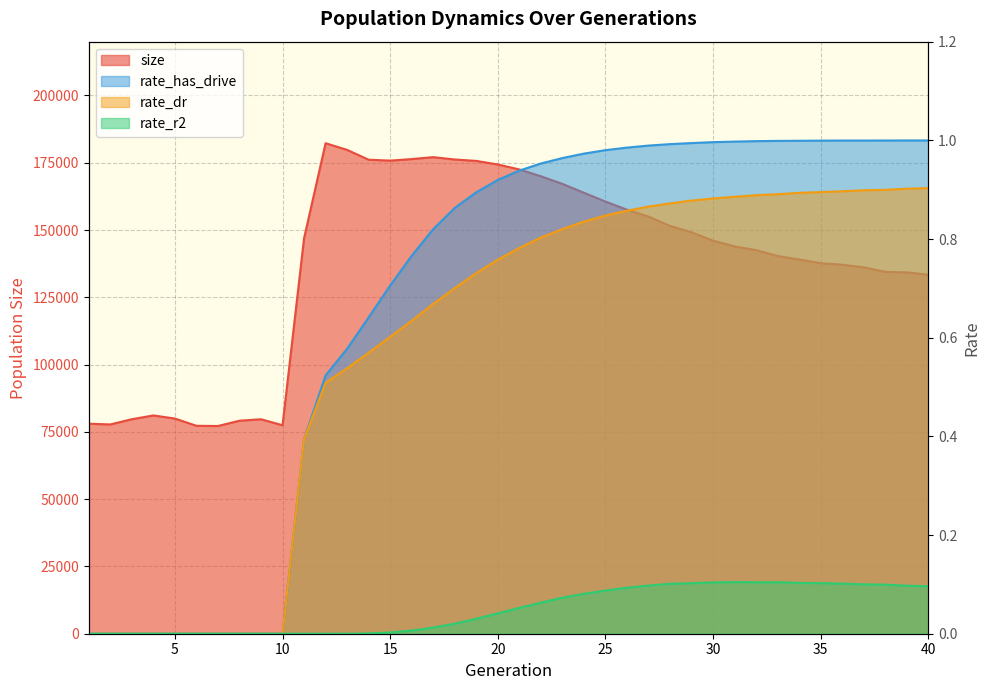

Reading left to right, list all the values displayed in this chart.

size: 1=78035.0	2=77764.0	3=79706.0	4=81109.0	5=79958.0	6=77265.0	7=77186.0	8=79153.0	9=79692.0	10=77474.0	11=146946.0	12=182264.0	13=179788.0	14=176133.0	15=175797.0	16=176373.0	17=177089.0	18=176220.0	19=175692.0	20=174365.0	21=172514.0	22=169993.0	23=167153.0	24=163854.0	25=160583.0	26=157567.0	27=155002.0	28=151529.0	29=149163.0	30=146053.0	31=143924.0	32=142539.0	33=140340.0	34=139072.0	35=137678.0	36=137119.0	37=136152.0	38=134461.0	39=134268.0	40=133409.0
rate_dr: 1=0.0	2=0.0	3=0.0	4=0.0	5=0.0	6=0.0	7=0.0	8=0.0	9=0.0	10=0.0	11=0.4	12=0.5	13=0.5	14=0.6	15=0.6	16=0.6	17=0.7	18=0.7	19=0.7	20=0.8	21=0.8	22=0.8	23=0.8	24=0.8	25=0.8	26=0.9	27=0.9	28=0.9	29=0.9	30=0.9	31=0.9	32=0.9	33=0.9	34=0.9	35=0.9	36=0.9	37=0.9	38=0.9	39=0.9	40=0.9
rate_r2: 1=0.0	2=0.0	3=0.0	4=0.0	5=0.0	6=0.0	7=0.0	8=0.0	9=0.0	10=0.0	11=0.0	12=0.0	13=0.0	14=0.0	15=0.0	16=0.0	17=0.0	18=0.0	19=0.0	20=0.0	21=0.1	22=0.1	23=0.1	24=0.1	25=0.1	26=0.1	27=0.1	28=0.1	29=0.1	30=0.1	31=0.1	32=0.1	33=0.1	34=0.1	35=0.1	36=0.1	37=0.1	38=0.1	39=0.1	40=0.1
rate_has_drive: 1=0.0	2=0.0	3=0.0	4=0.0	5=0.0	6=0.0	7=0.0	8=0.0	9=0.0	10=0.0	11=0.4	12=0.5	13=0.6	14=0.6	15=0.7	16=0.8	17=0.8	18=0.9	19=0.9	20=0.9	21=0.9	22=1.0	23=1.0	24=1.0	25=1.0	26=1.0	27=1.0	28=1.0	29=1.0	30=1.0	31=1.0	32=1.0	33=1.0	34=1.0	35=1.0	36=1.0	37=1.0	38=1.0	39=1.0	40=1.0